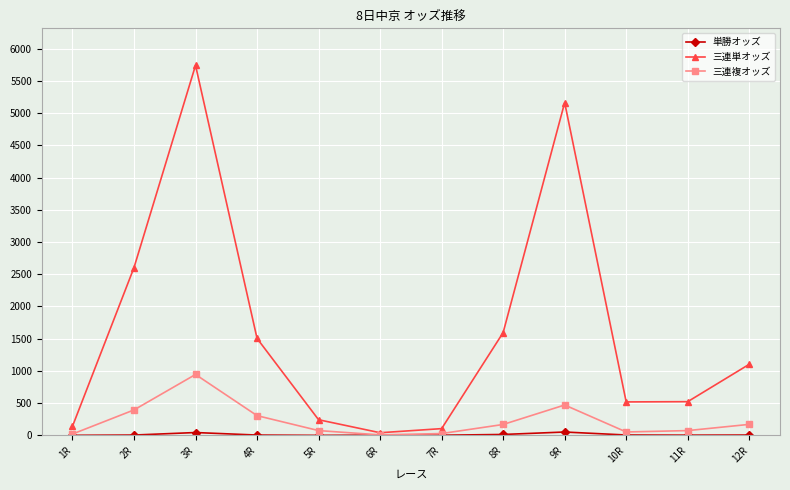

How many data points in 三連単オッズ are less than 1103?

6